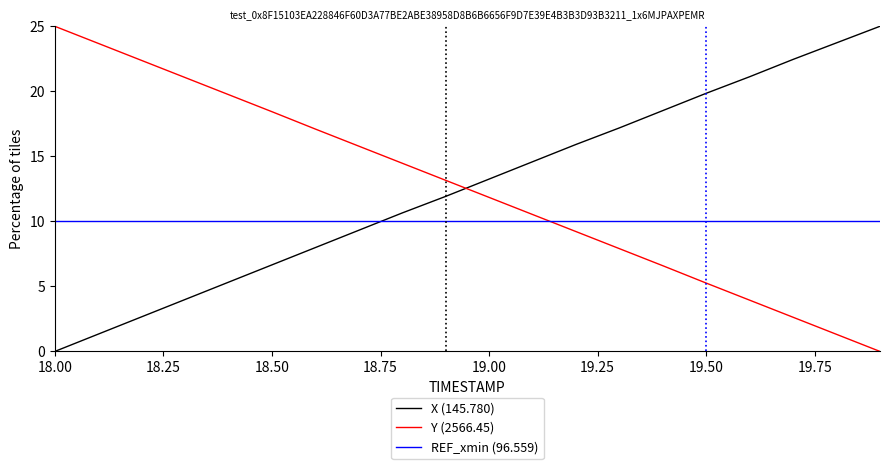

True or false: REF_xmin (96.559) and Y (2566.45) intersect in this chart.

True